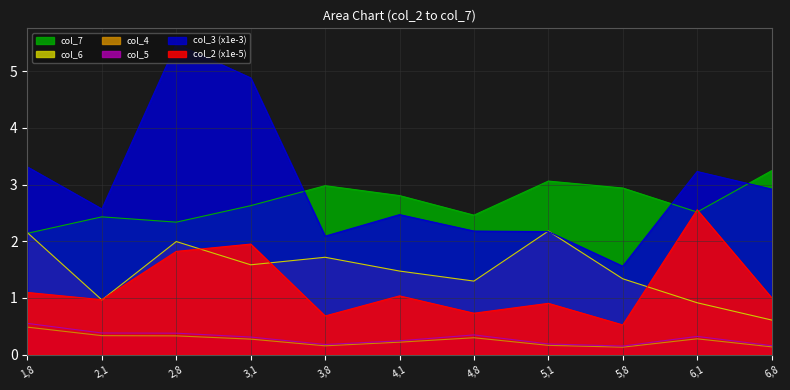

Read the col_5 value at 5,8.

0.2